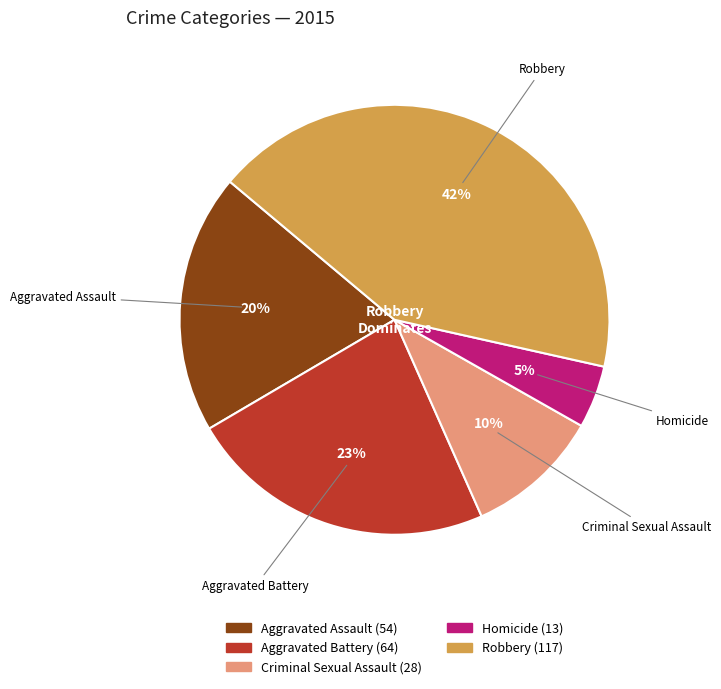

Which category has the smallest portion of the pie?

Homicide